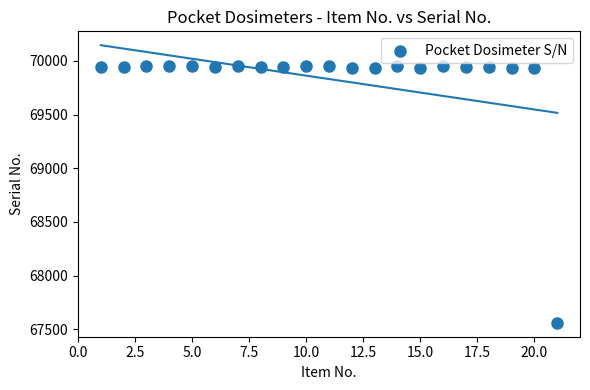

What is the range of Y values (max minus min)?

2395